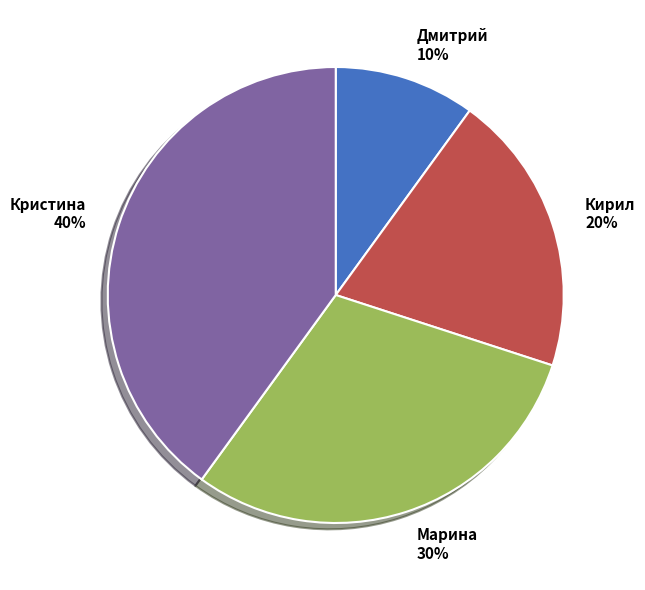

Is the sum of Кирил and Дмитрий greater than half?

No